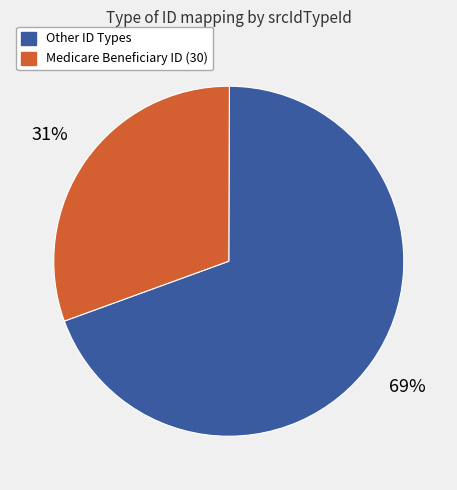

To the nearest percent, what is the average slice percentage?

50%